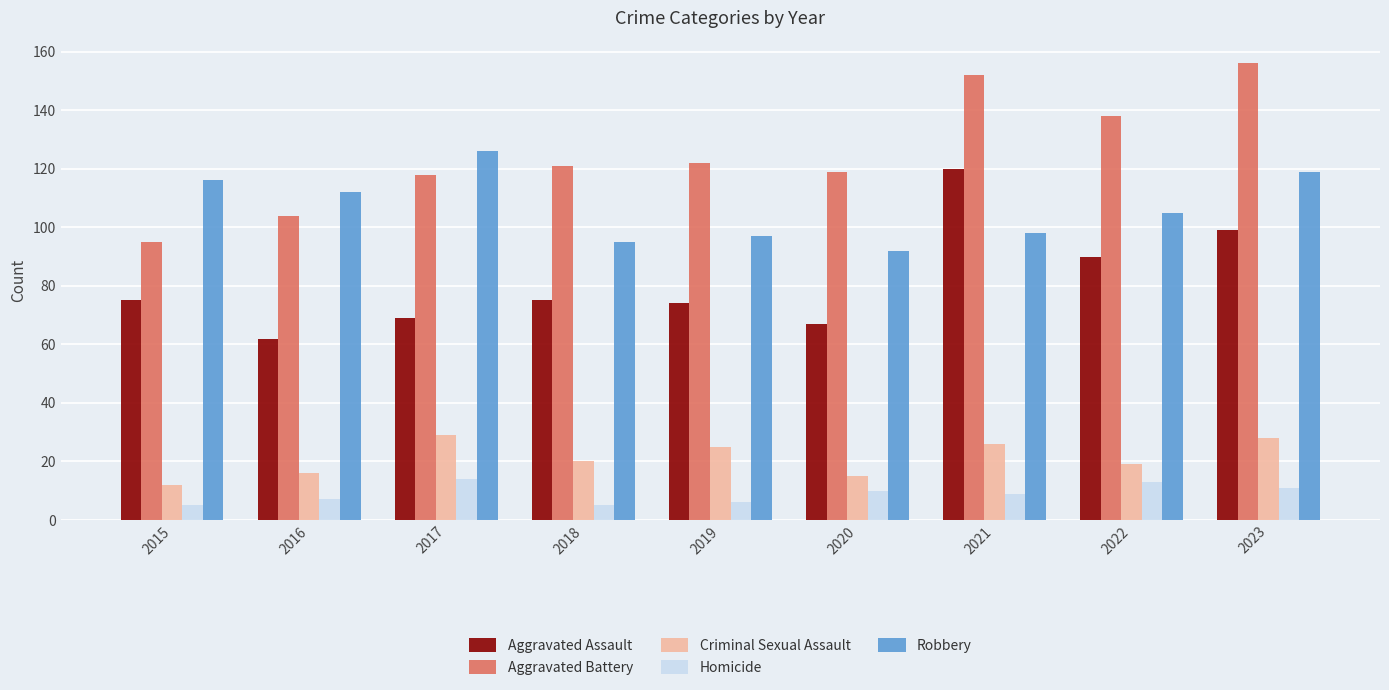

Reading left to right, extract all data points from this chart.

Aggravated Assault: 75	62	69	75	74	67	120	90	99
Aggravated Battery: 95	104	118	121	122	119	152	138	156
Criminal Sexual Assault: 12	16	29	20	25	15	26	19	28
Homicide: 5	7	14	5	6	10	9	13	11
Robbery: 116	112	126	95	97	92	98	105	119